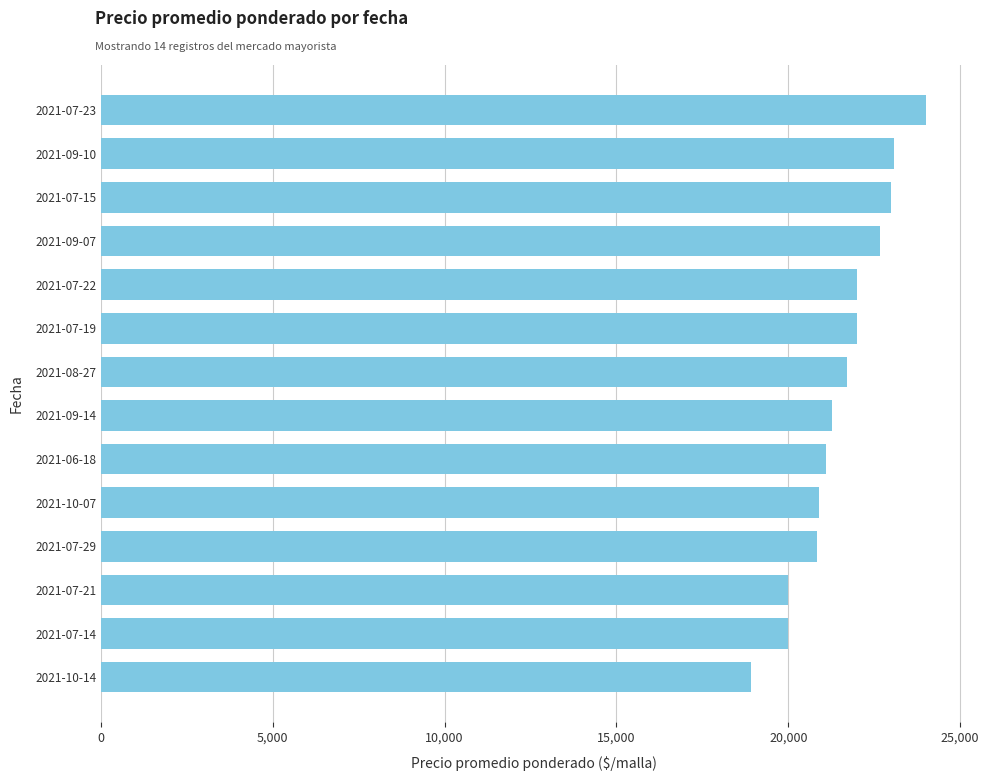

What is the sum of all values?

301529